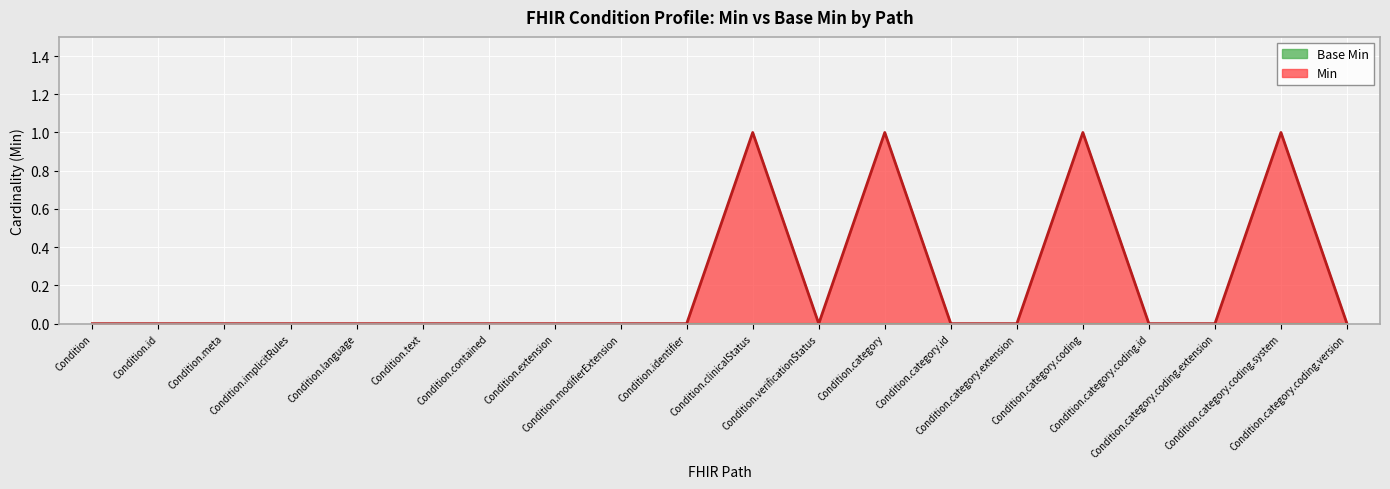

At which category does the chart reach its peak across all series?

Condition.clinicalStatus